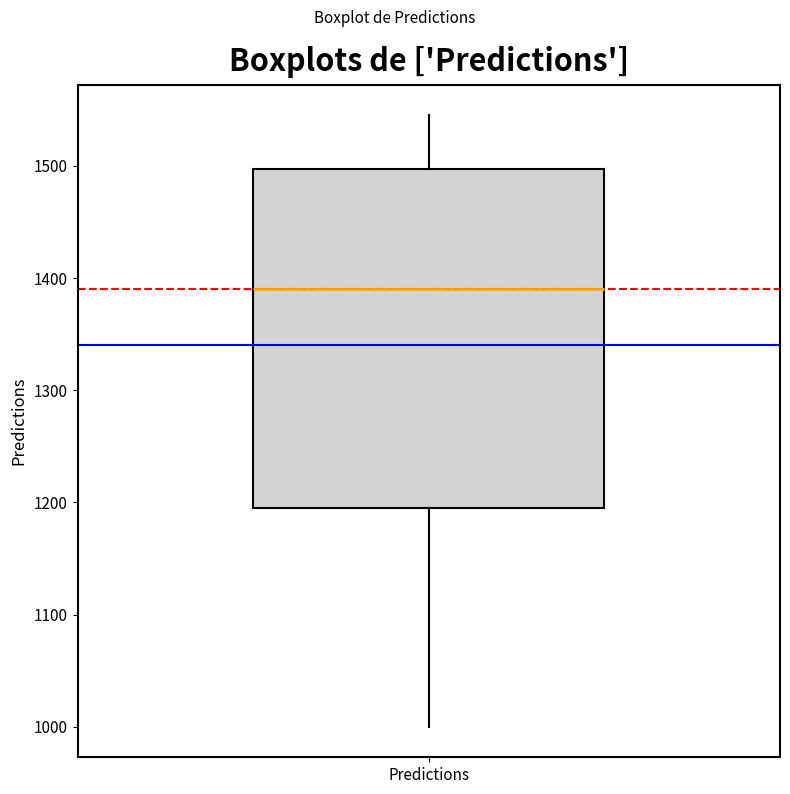

Transcribe this box plot: give where the median line is, the range the box spans, and where the two whiskers end, as read against the y-axis. The values are not printed on the chart, so give them approximately, as read against the axis.

median 1390, box 1200 to 1500, whiskers 1000 to 1550